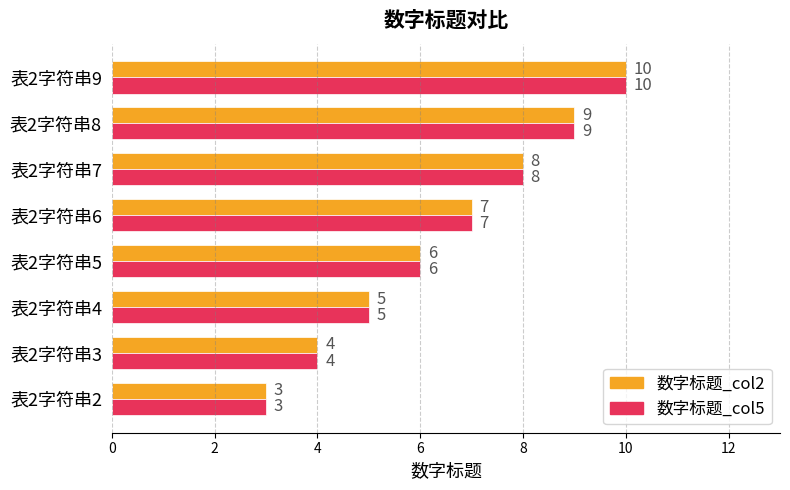

What is the difference between the maximum and minimum values in the 数字标题_col2 series?

7